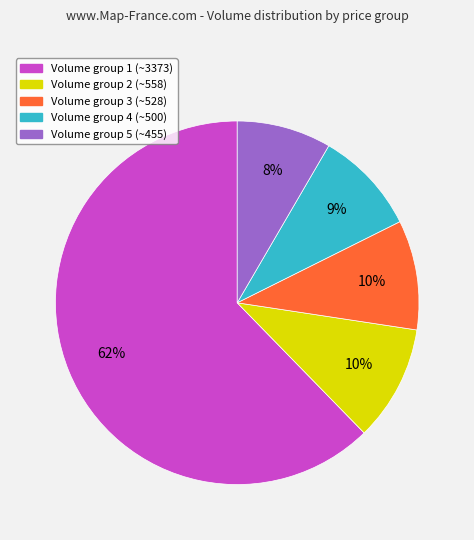

To the nearest percent, what is the average slice percentage?

20%